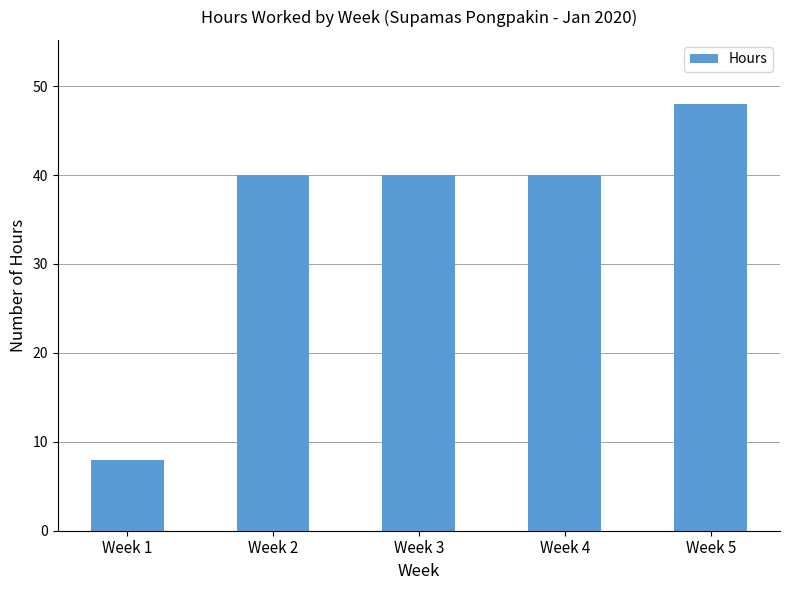

Is it true that the value at Week 3 is 40?

True